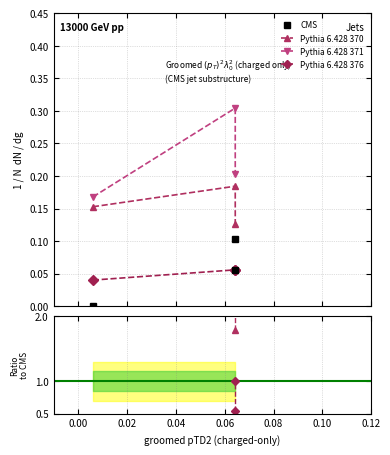

Does the chart have visible grid lines?

Yes